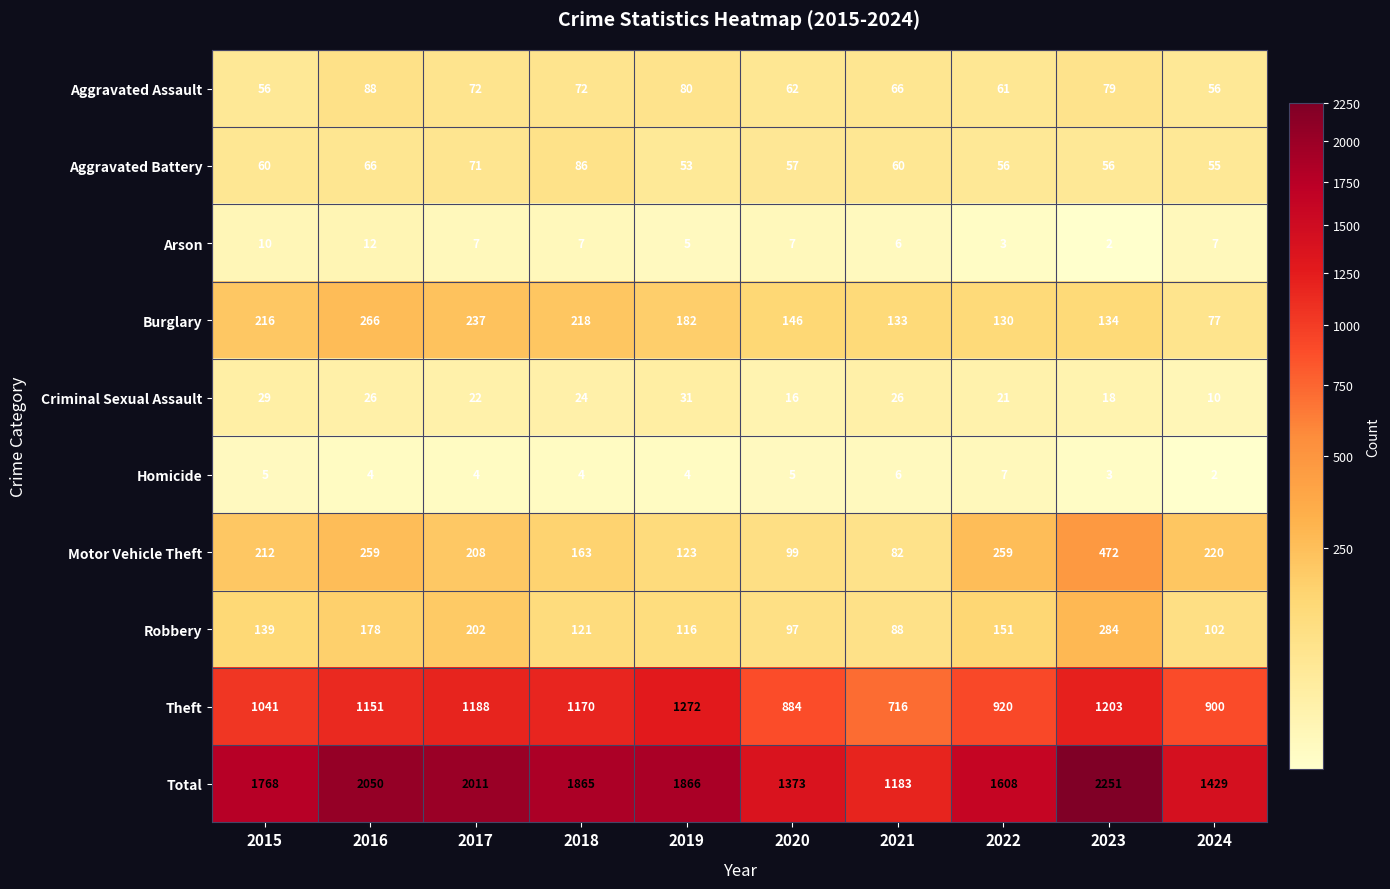

How many distinct data groups are displayed?

10